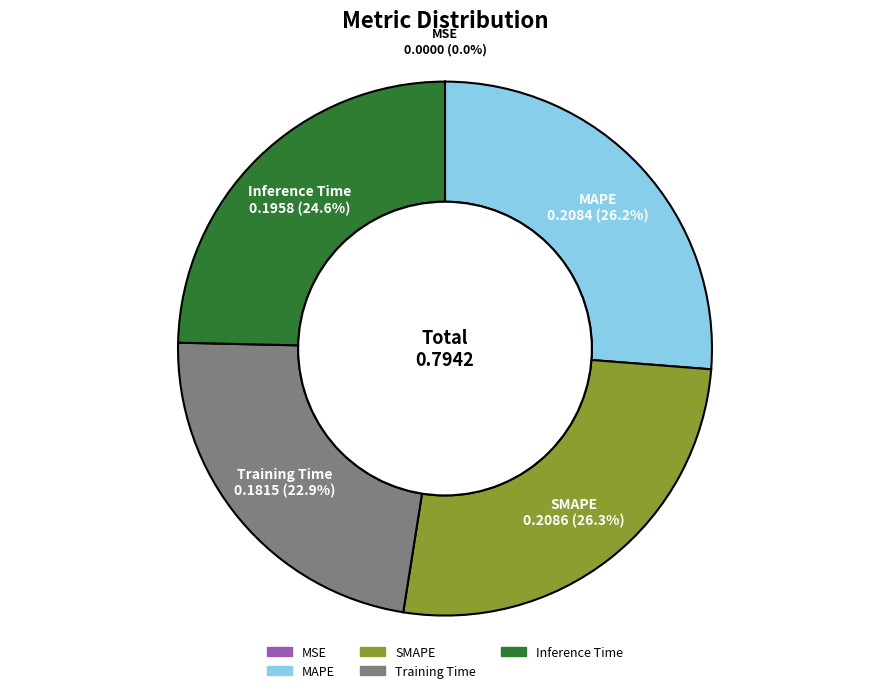

To the nearest percent, what is the difference between the largest and smallest slice percentages?

26%